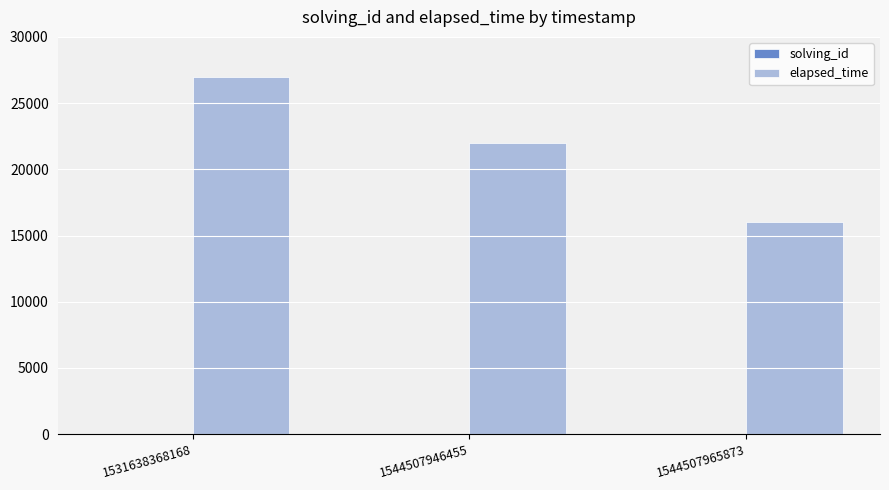

At which category is the sum across all series the highest?

1531638368168